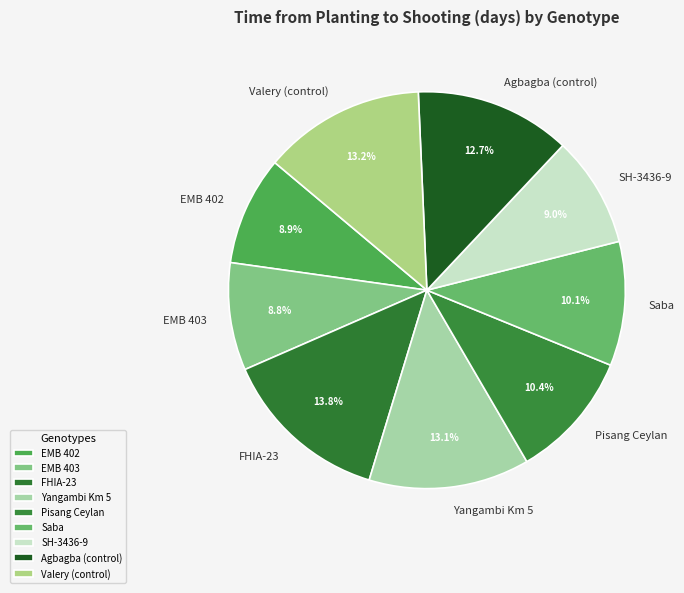

Which slice is the largest?

FHIA-23